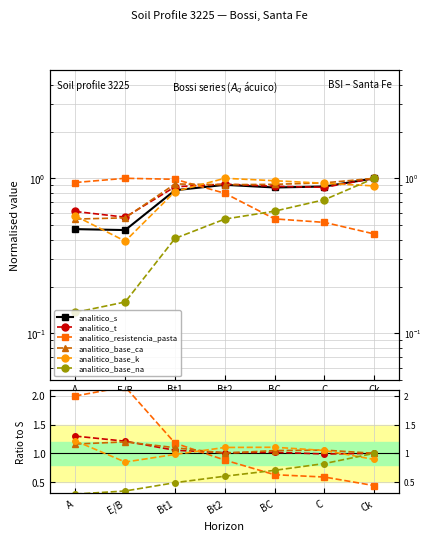

What is the maximum value for analitico_t?

1.3